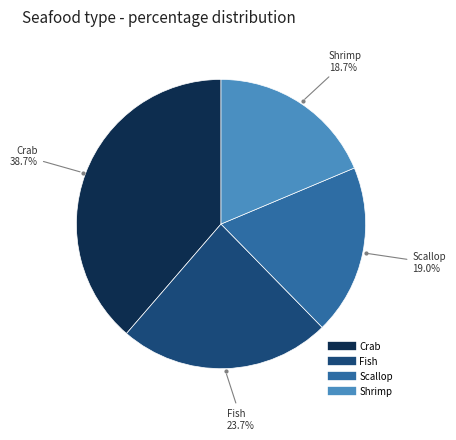

Combined, what portion of the pie is Shrimp and Scallop?

37.7%